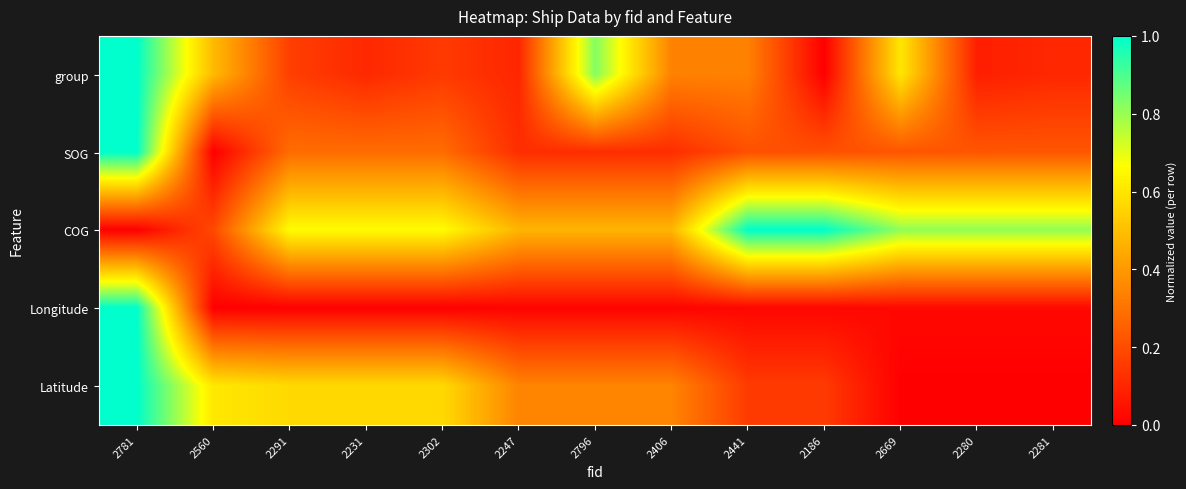

Which has a higher value, 2281 or 2406?

2406